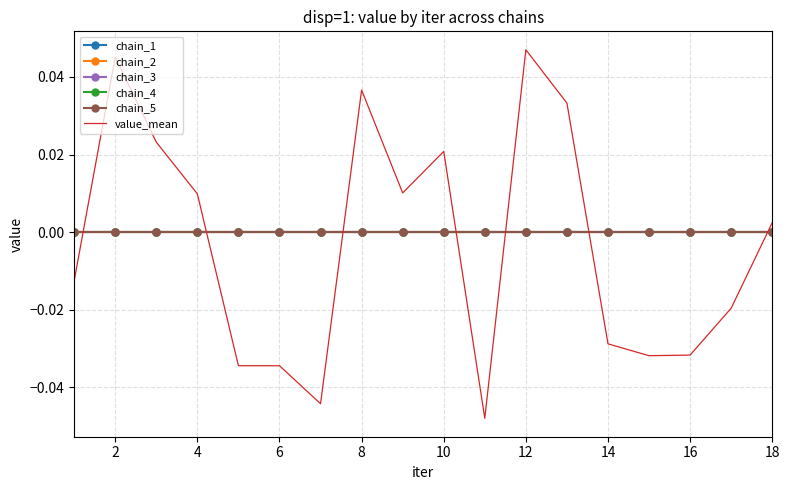

Which series has the largest total across all categories?

chain_1